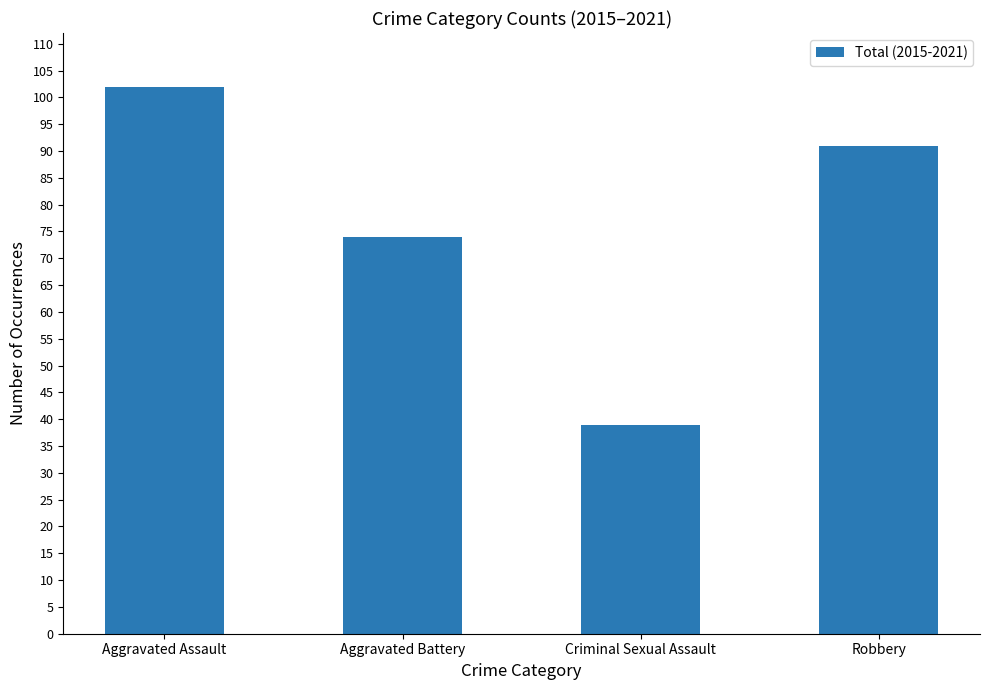

What is the difference between the maximum and minimum values?

63